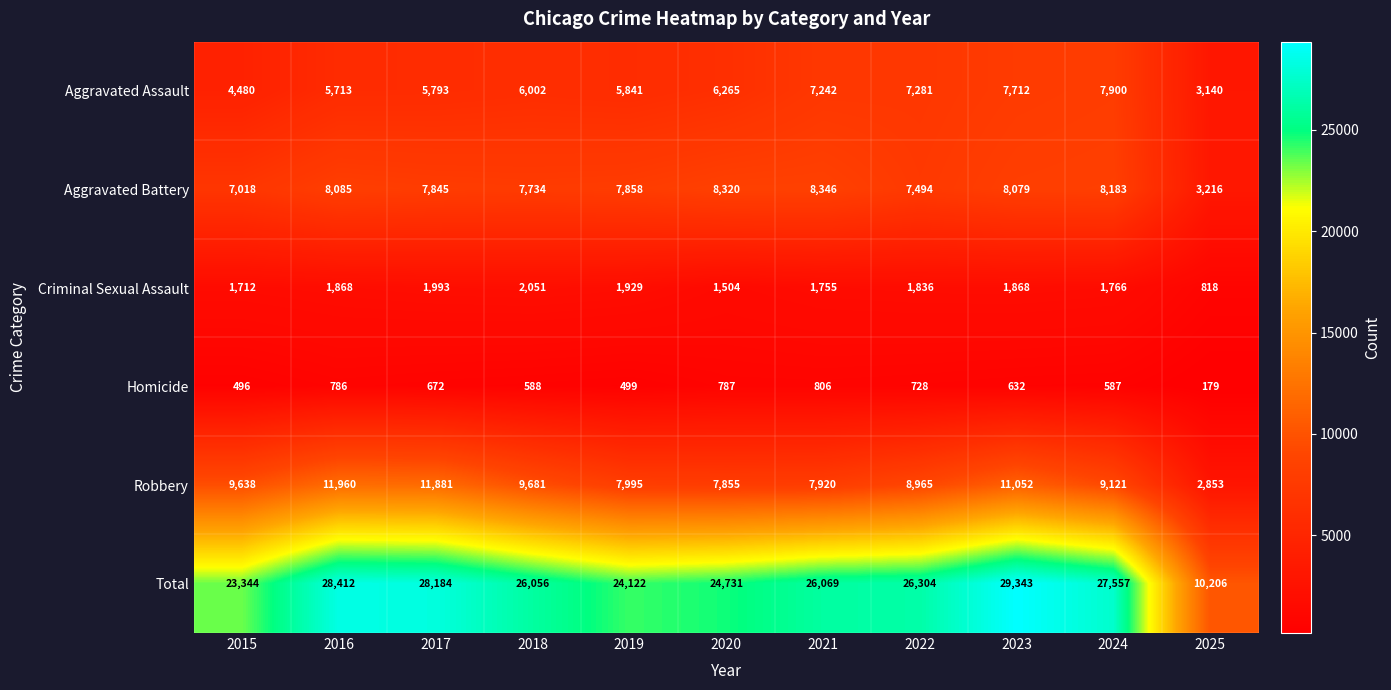

What is the approximate value of Criminal Sexual Assault at 2019, to the nearest 100?

1900